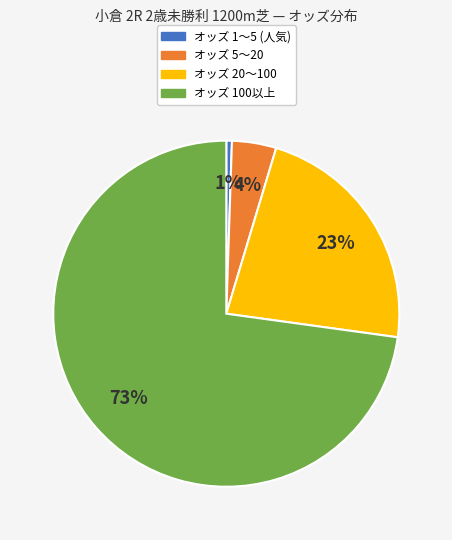

To the nearest percent, what is the average slice percentage?

25%